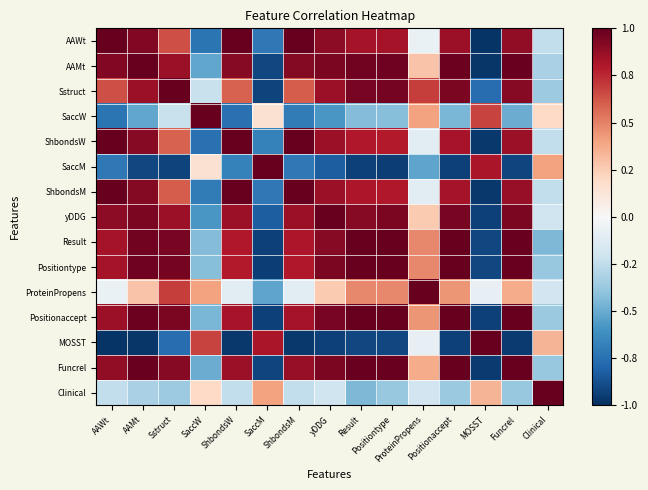

At which category is the sum across all series the highest?

Positionaccept